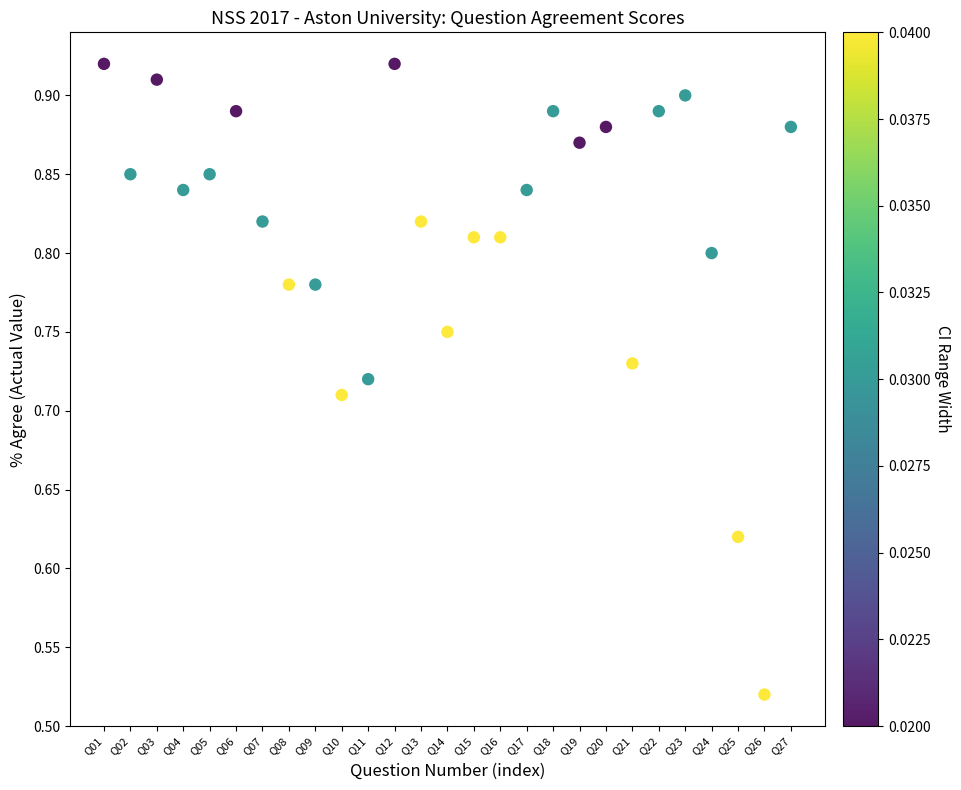

What is the range of X values (max minus min)?

26.0